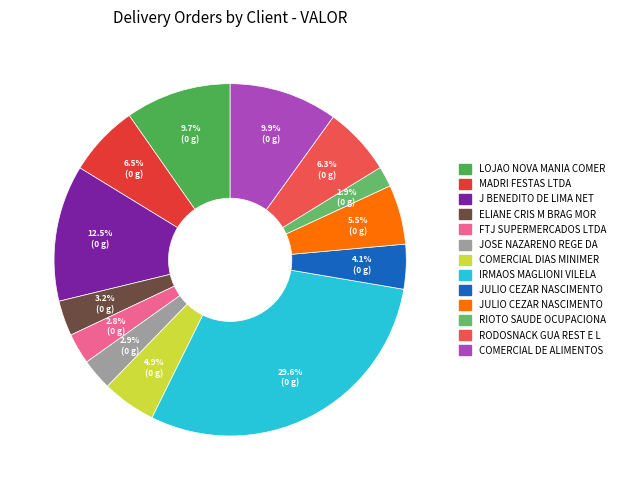

What is the largest slice in the pie chart?

IRMAOS MAGLIONI VILELA LTDA